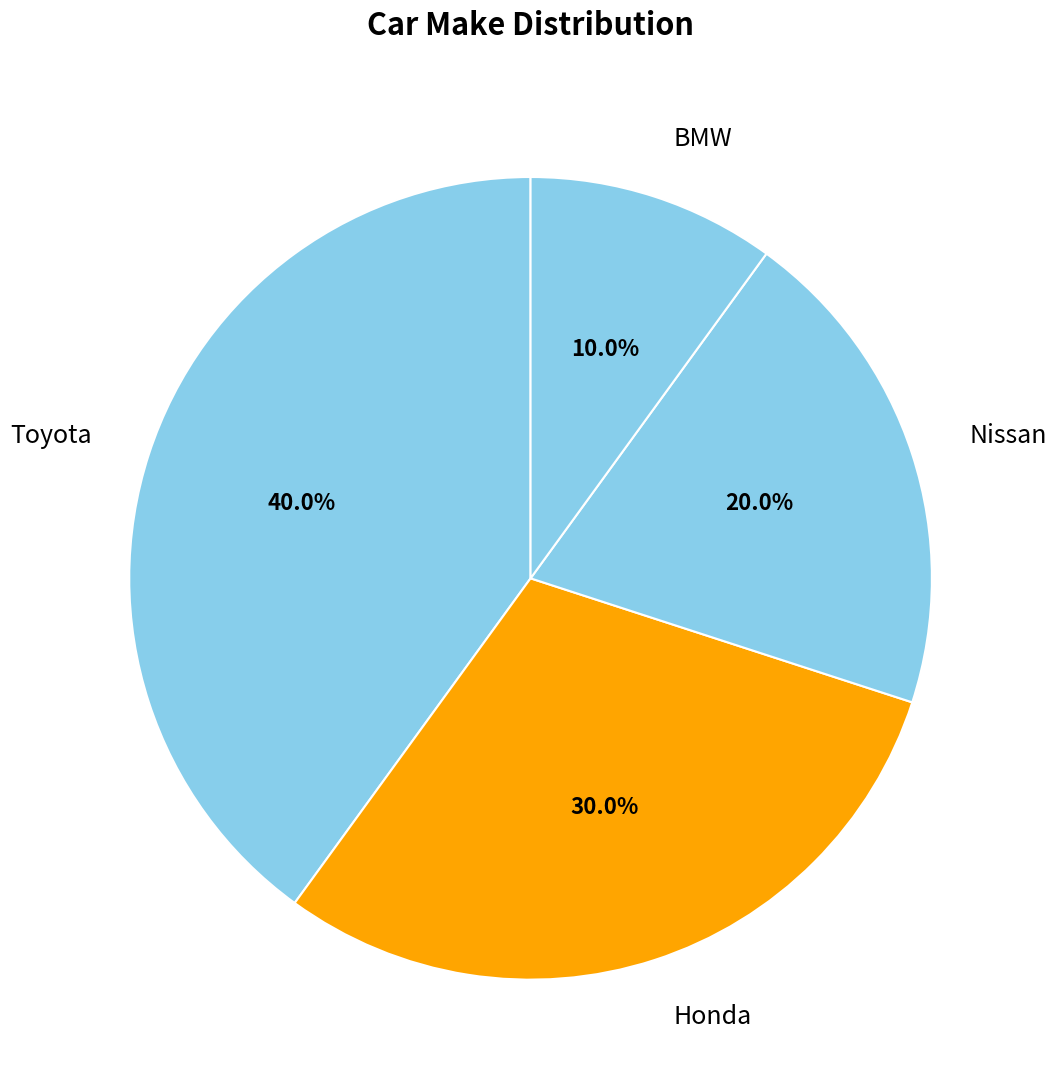

To the nearest percent, what is the difference between the Nissan and Toyota slice percentages?

20%